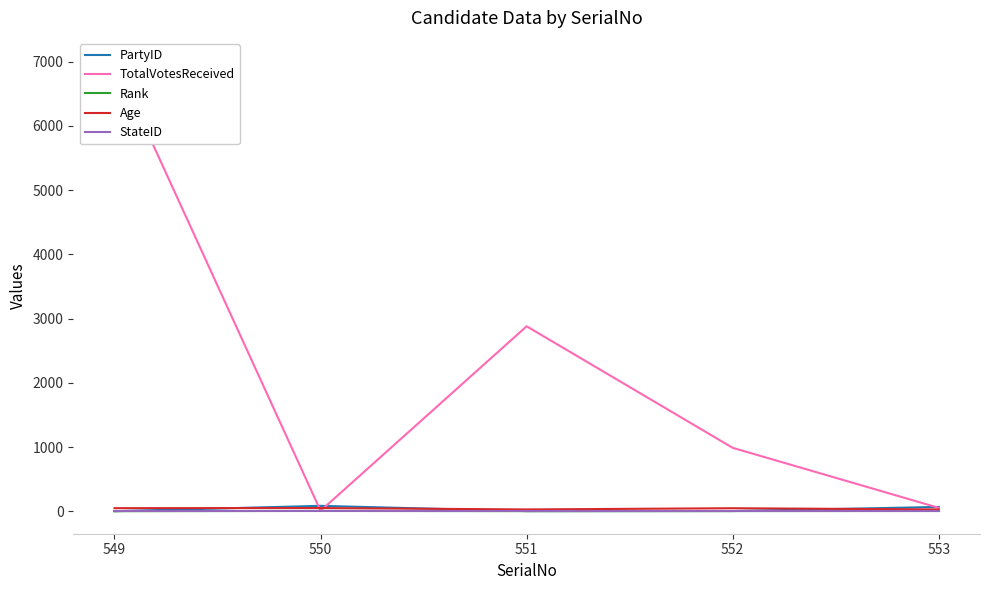

Reading left to right, list all the values displayed in this chart.

PartyID: 549=1	550=84	551=2	552=3	553=67
TotalVotesReceived: 549=7017	550=7	551=2879	552=987	553=53
Rank: 549=1	550=5	551=2	552=3	553=4
Age: 549=48	550=50	551=28	552=47	553=28
StateID: 549=3	550=3	551=3	552=3	553=3